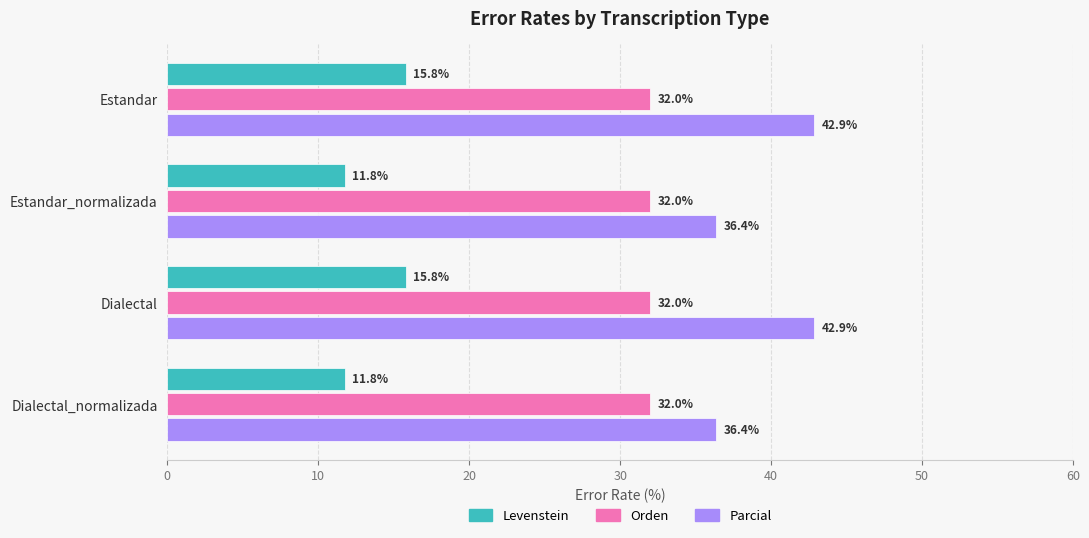

What is the difference between the maximum and minimum values in the Parcial series?

6.5